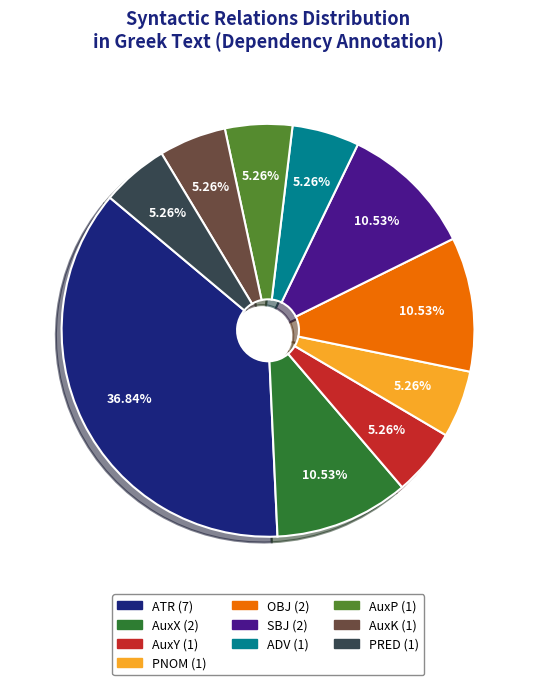

To the nearest percent, what is the average slice percentage?

10%